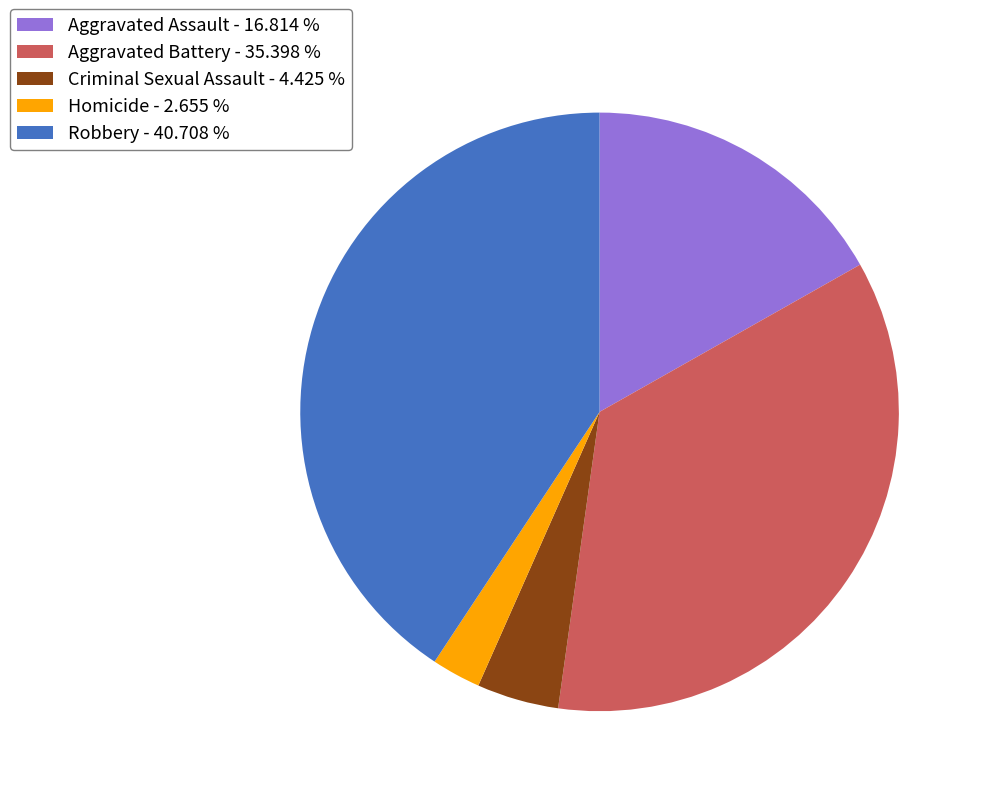

Does Robbery - 40.708 % account for over 50% of the chart?

No